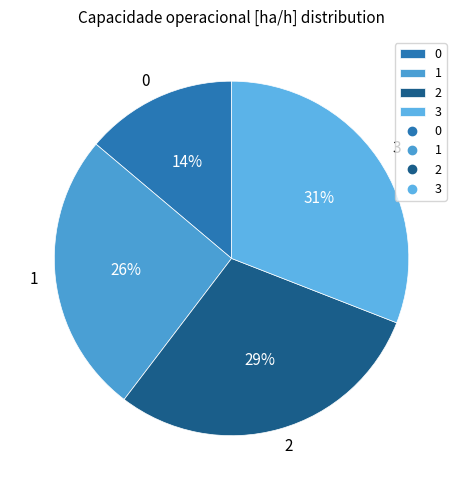

Is it true that 0 is 1% of the pie?

False